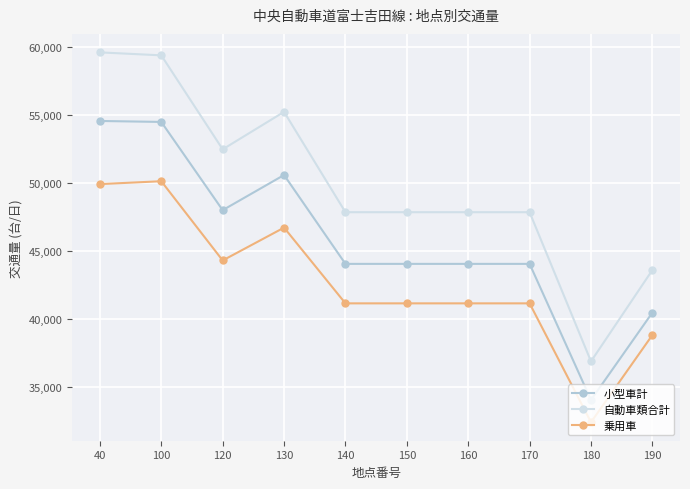

True or false: 乗用車 has more than 1 interior local peaks.

True